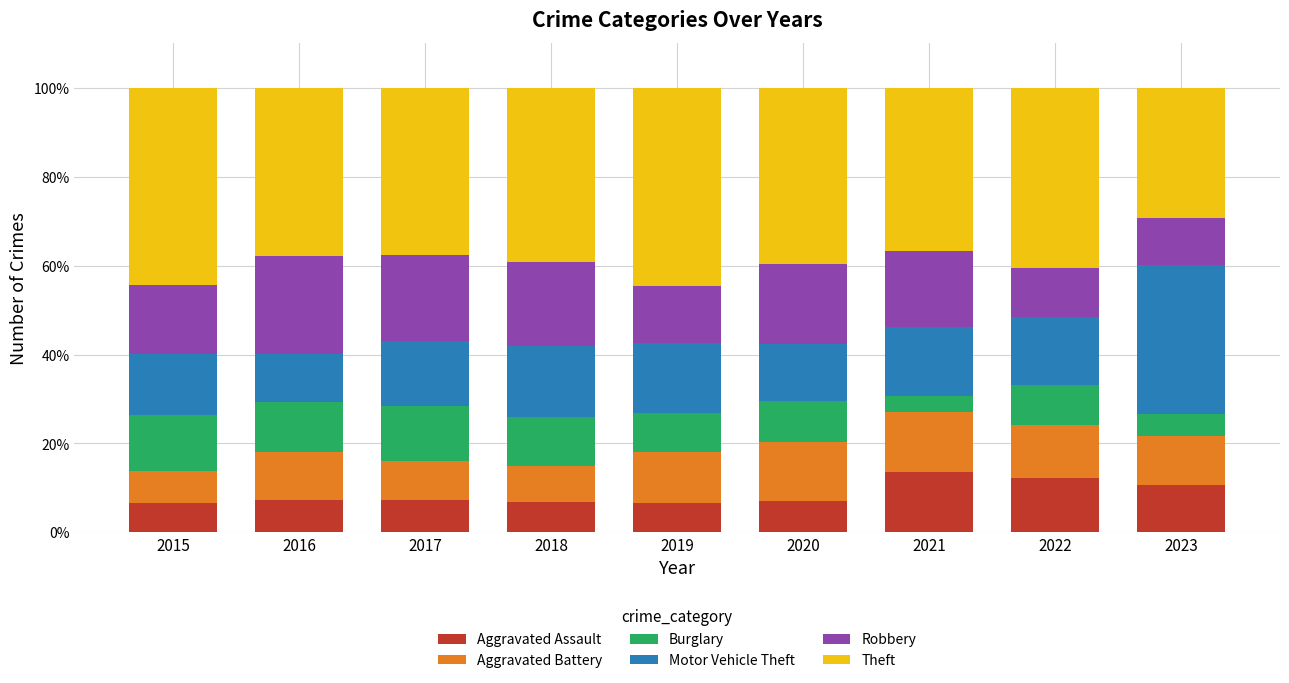

What is the average value of the Aggravated Assault series?

8.7